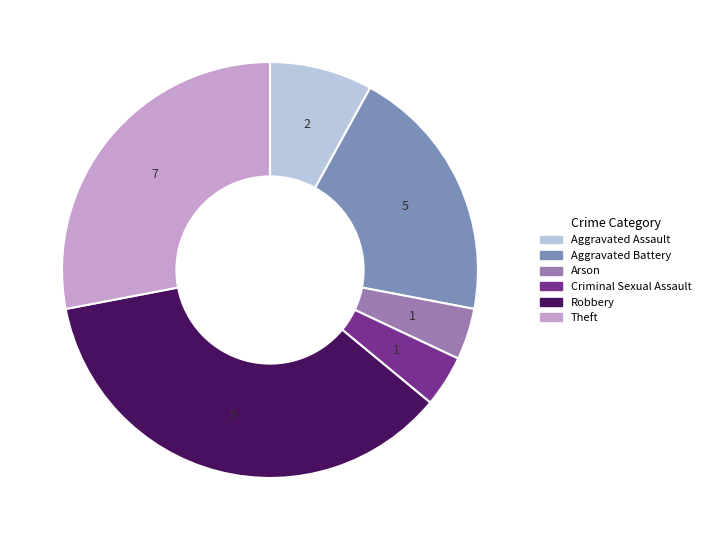

How many slices are in this pie chart?

6